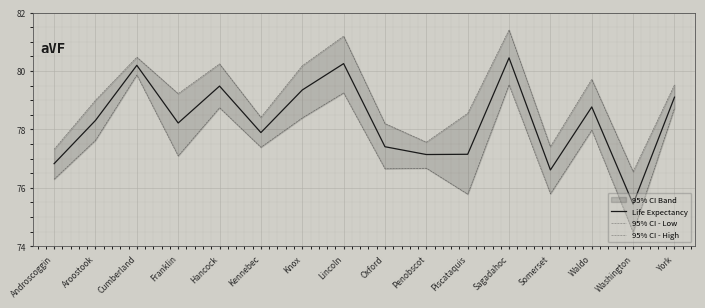

Reading left to right, what are all the values shown in this chart?

Life Expectancy: 76.8	78.3	80.2	78.2	79.5	77.9	79.4	80.3	77.4	77.1	77.1	80.5	76.6	78.8	75.4	79.1
95% CI - Low: 76.3	77.6	79.9	77.1	78.7	77.4	78.4	79.3	76.7	76.7	75.8	79.5	75.8	78.0	74.5	78.7
95% CI - High: 77.3	79.0	80.5	79.2	80.2	78.4	80.2	81.2	78.2	77.6	78.6	81.4	77.4	79.7	76.6	79.5